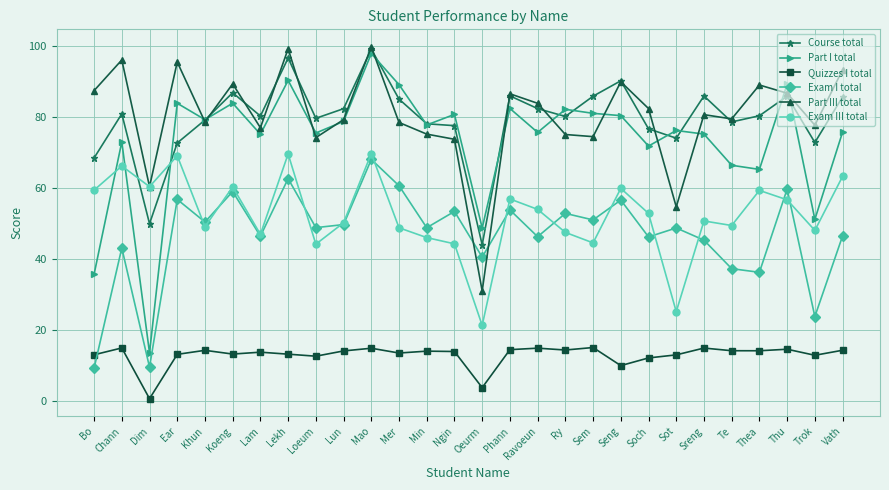

True or false: Part I total has a value of 99.4 at Loeum.

False